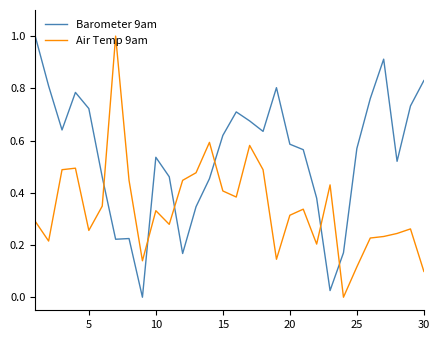

How many times do Air Temp 9am and Barometer 9am cross each other?

6